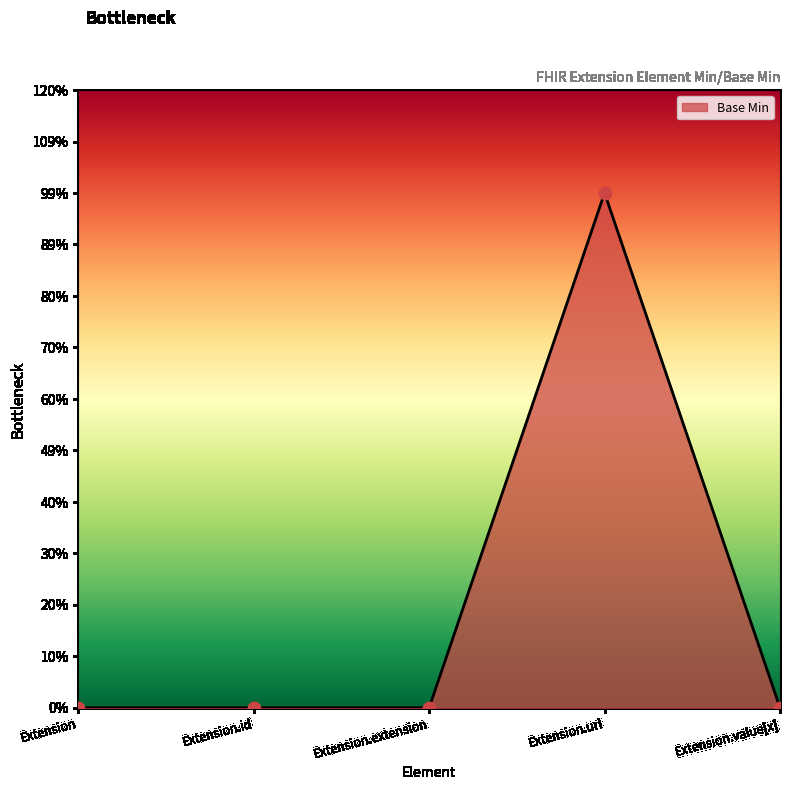

Between Extension.extension and Extension.url, which is larger?

Extension.url